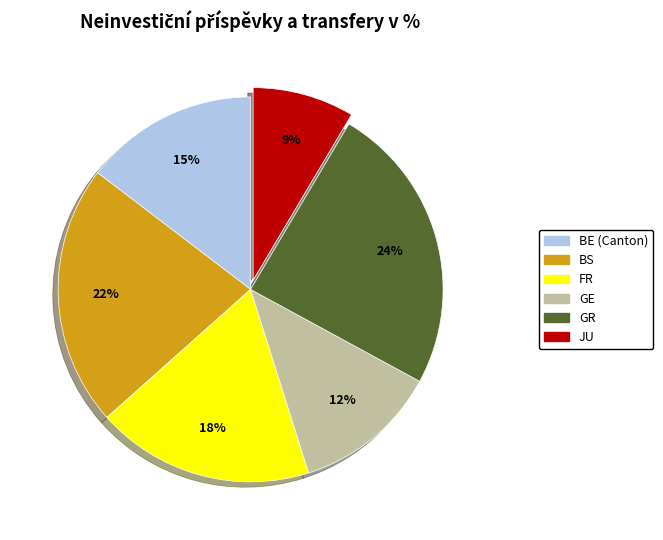

Is there a majority slice in this chart?

No